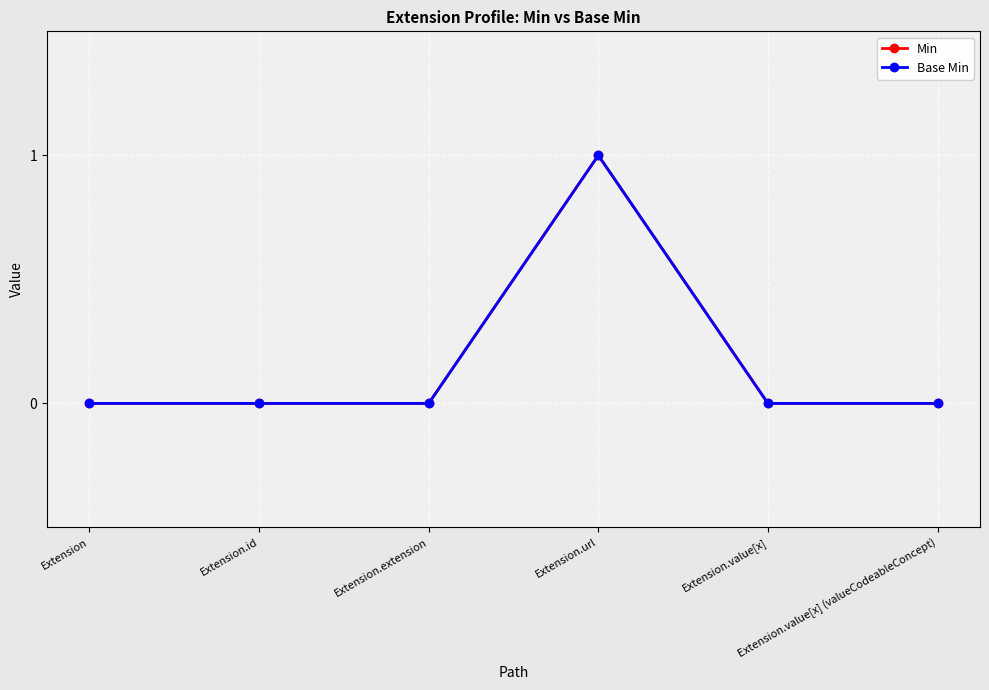

What is the label of the 4th point from the left?

Extension.url